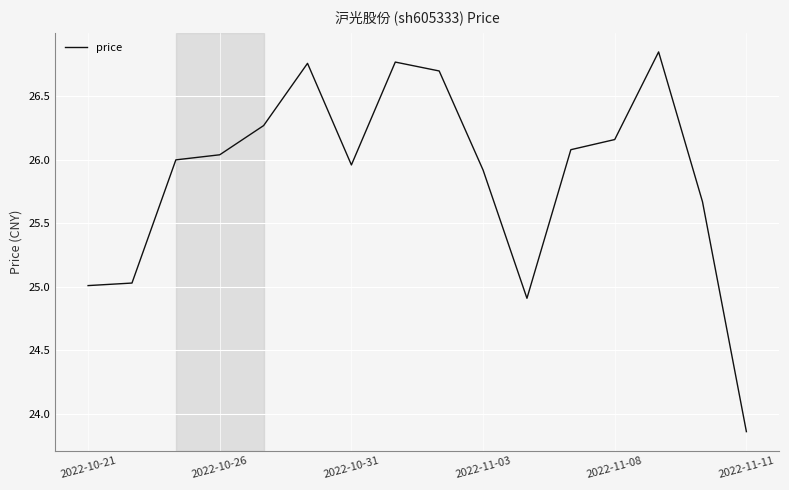

What is the difference between the maximum and minimum values?

3.0